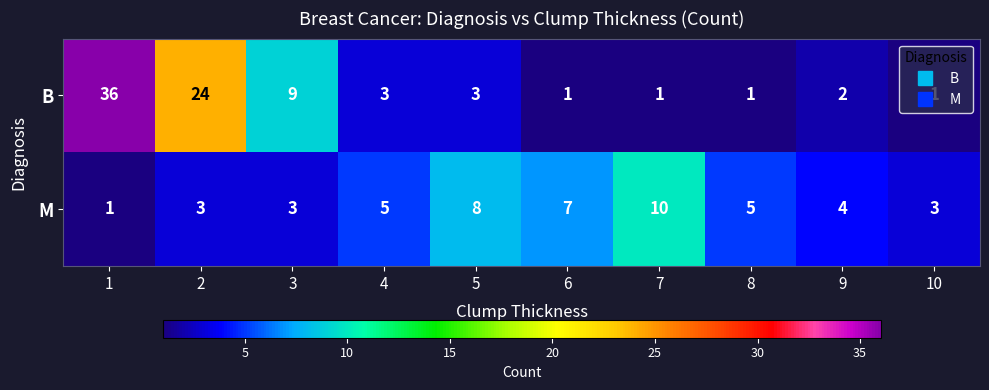

Between 1 and 7, which series saw the biggest shift?

B